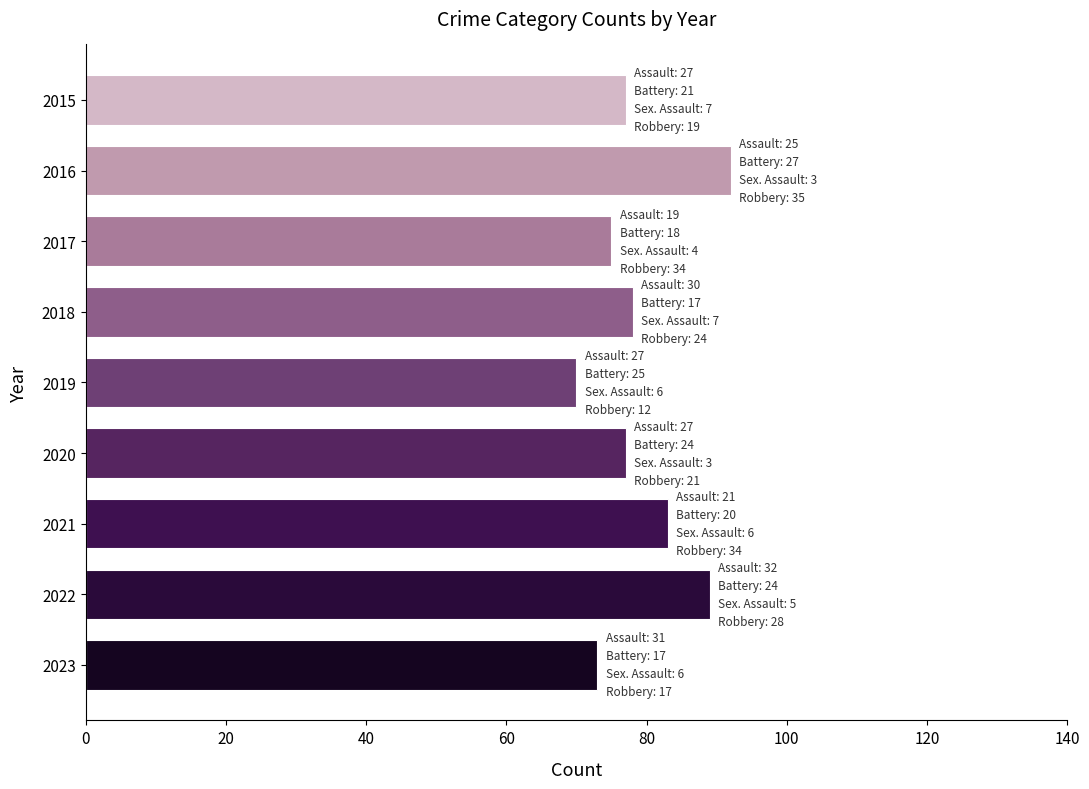

What is the value of the 6th bar from the top?

77